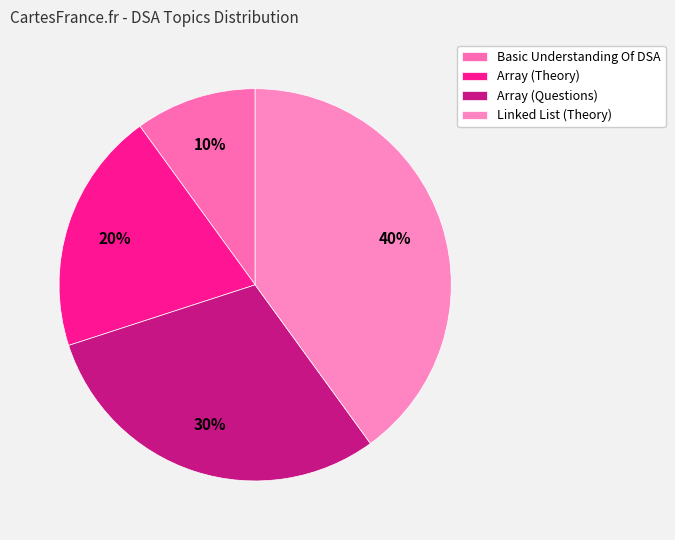

Count the number of slices in the pie.

4